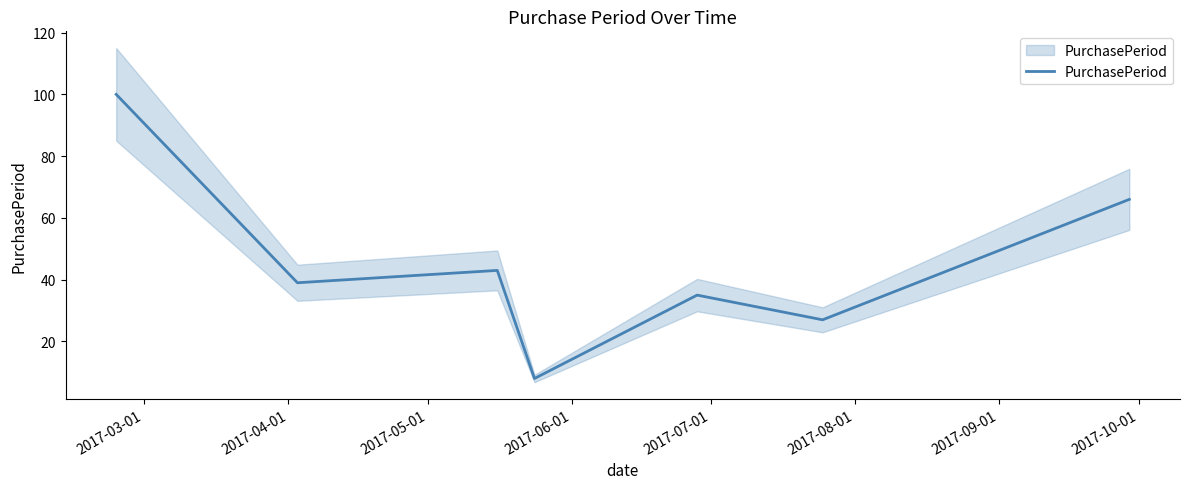

At which category does the data reach its first local valley?

2017-04-01